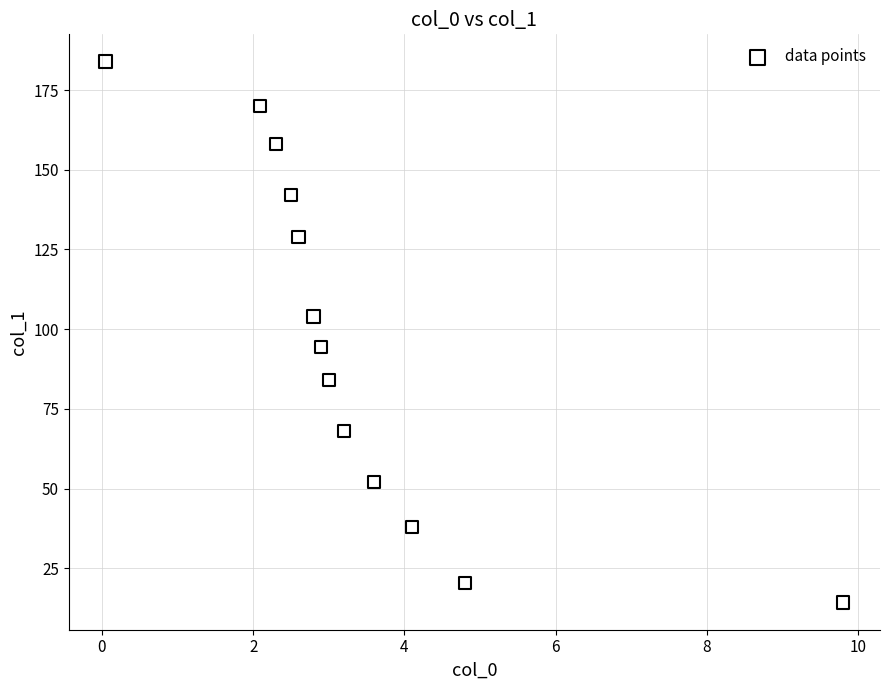

What is the range of X values (max minus min)?

9.8